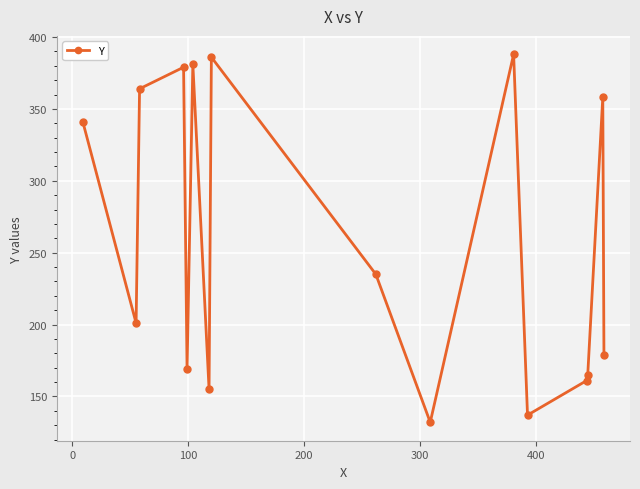

What is the value of the 8th point from the left?

386